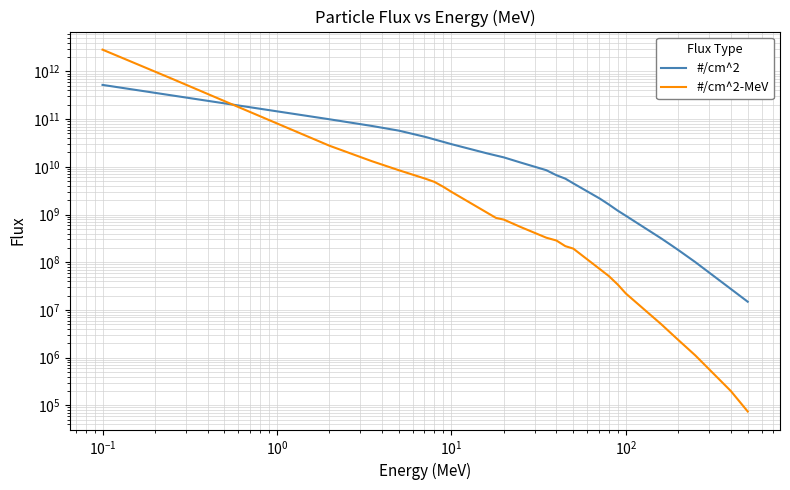

Where do #/cm^2 and #/cm^2-MeV first cross each other?

$\mathdefault{10^{-1}}$ and $\mathdefault{10^{0}}$